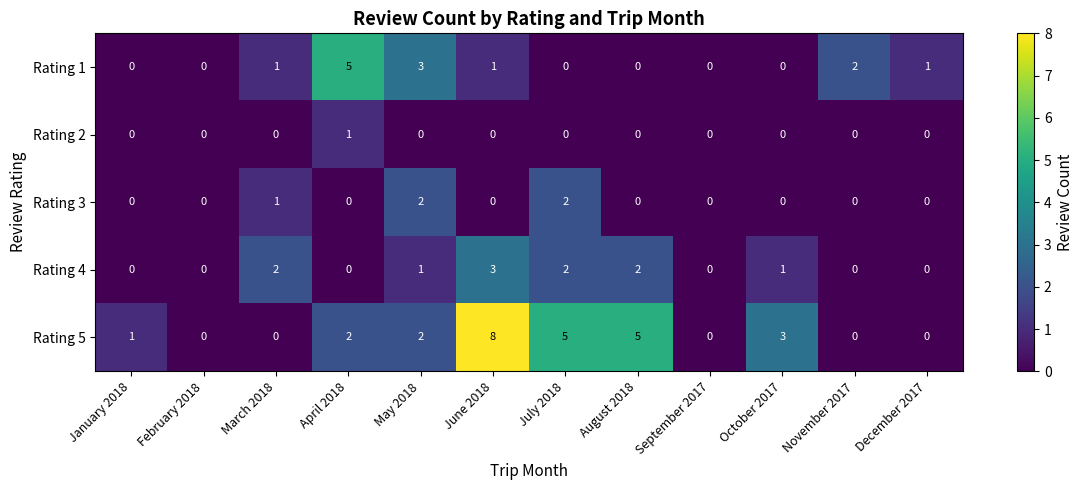

What is the difference between the second highest and minimum values in the Rating 1 series?

3